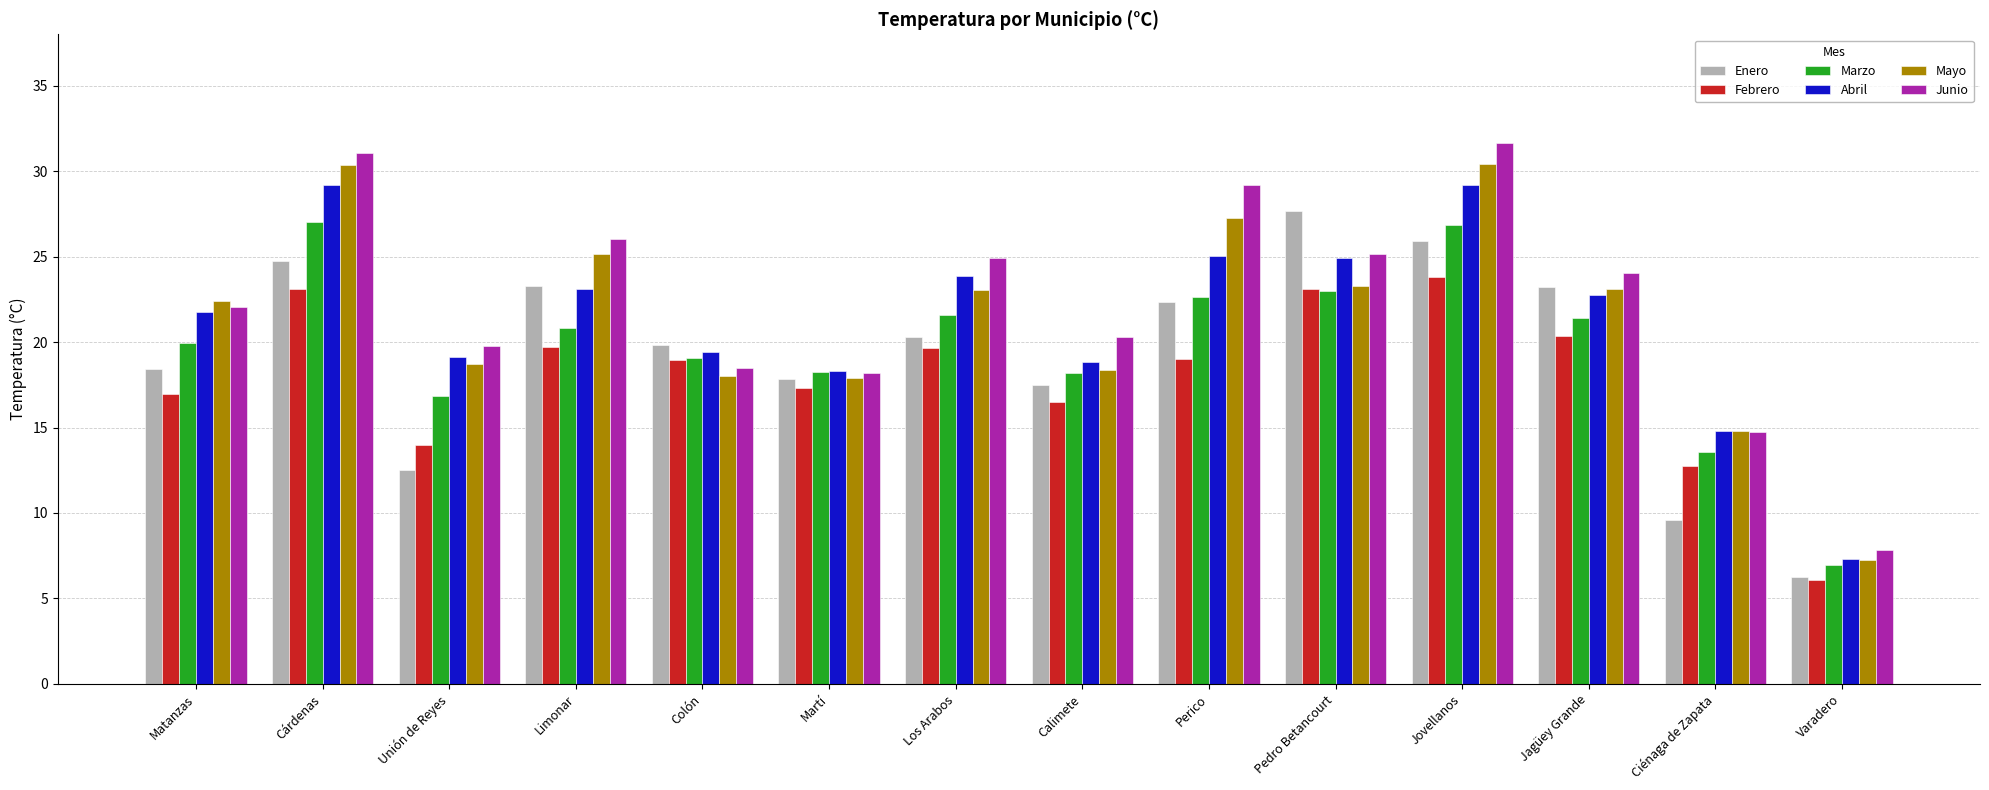

How many bars are there in total?

84